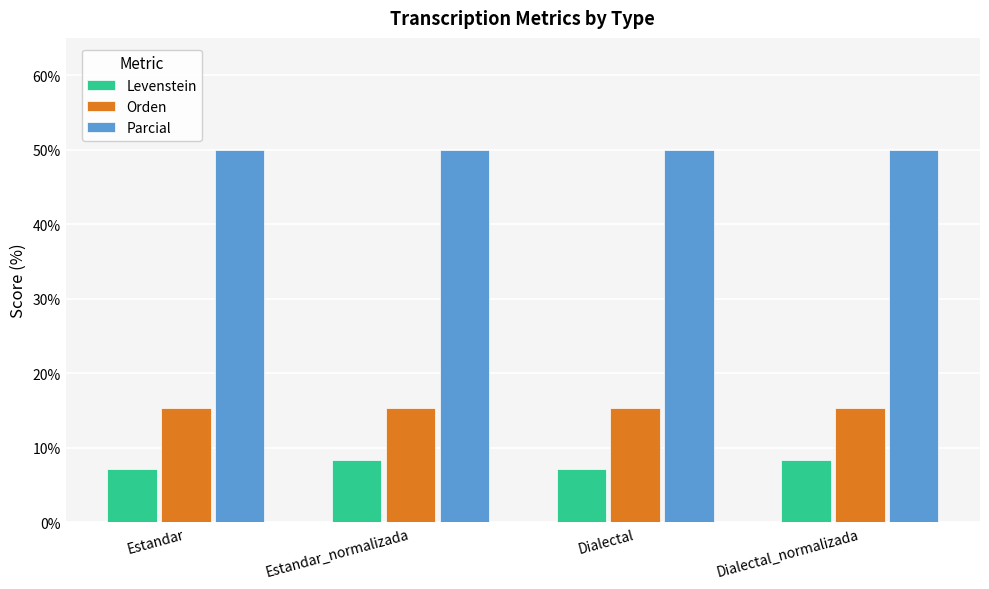

The value of Levenstein at Estandar is 3.4. True or false?

False